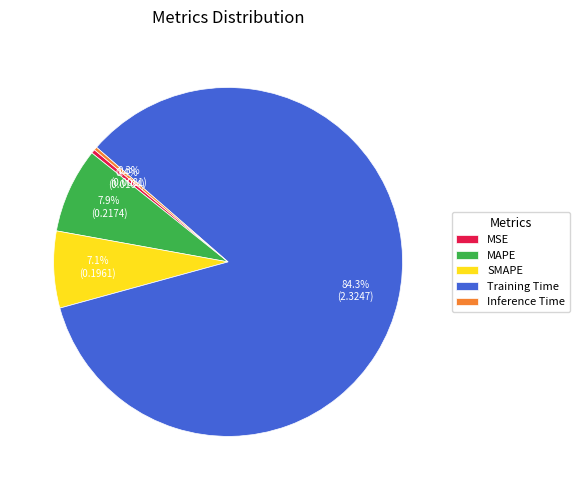

Is it true that MAPE is 8% of the pie?

True